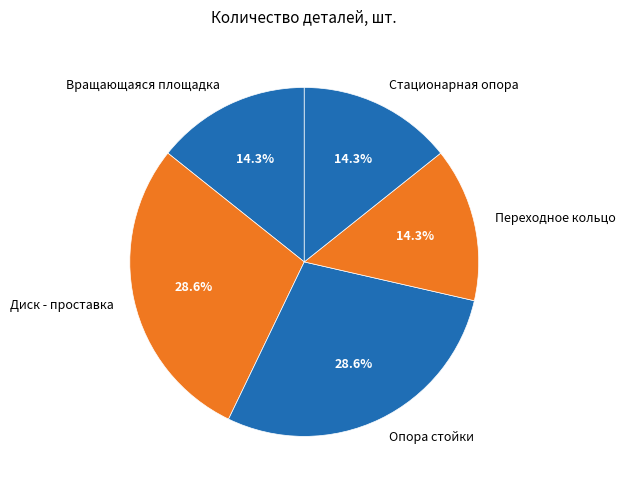

Combined, what portion of the pie is Стационарная опора and Опора стойки?

42.9%